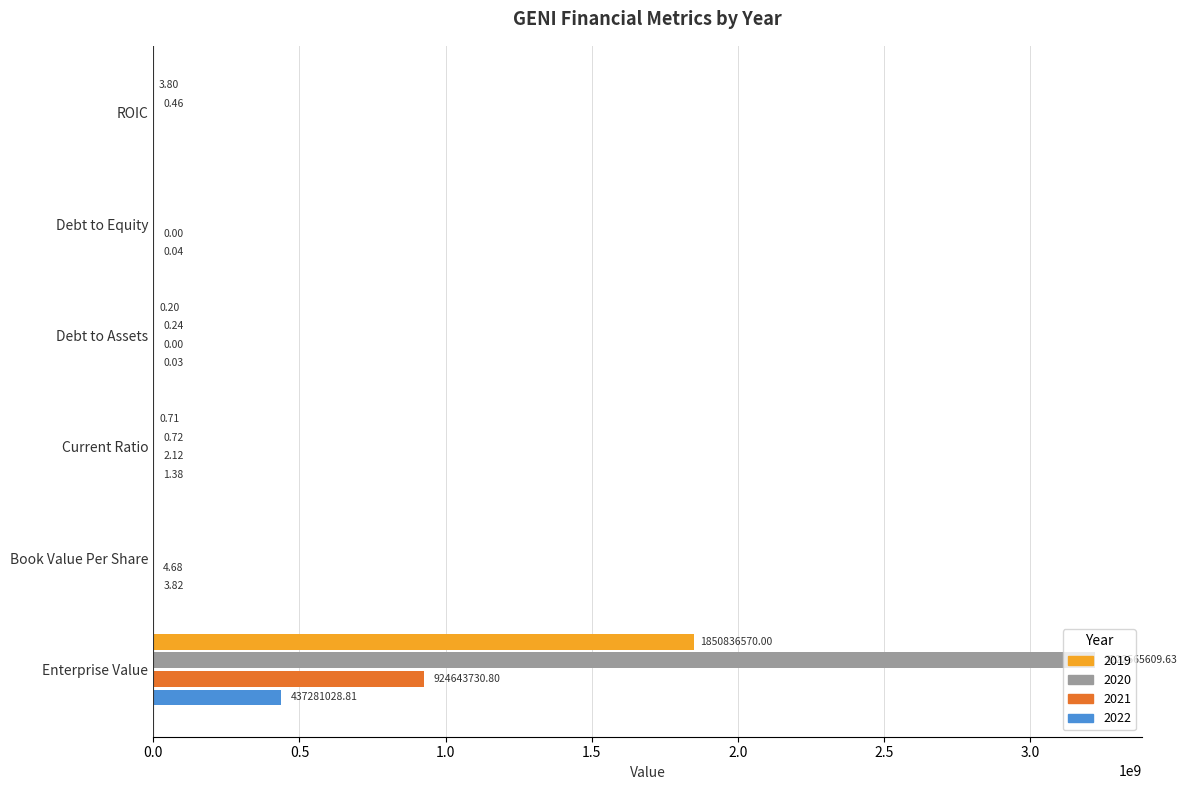

Is the value of 2021 at Current Ratio greater than the value of 2022 at Debt to Assets?

Yes